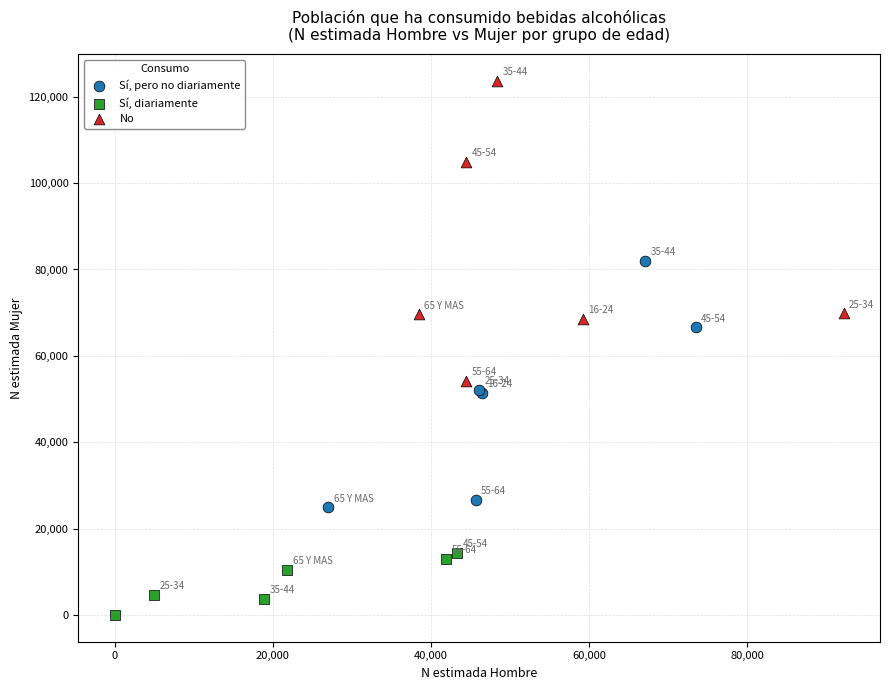

Which series has the widest spread of Y values?

No